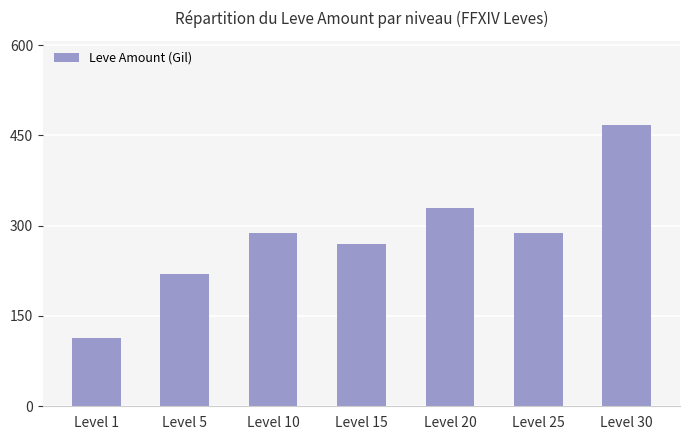

What is the approximate value at Level 15, to the nearest 5?

270